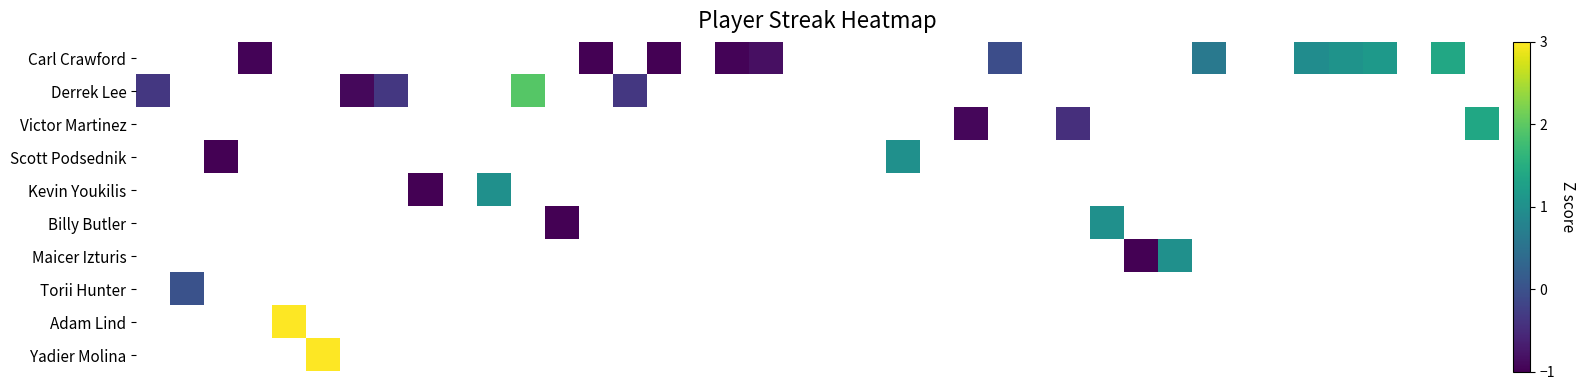

How many negative values does the Scott Podsednik series have?

1